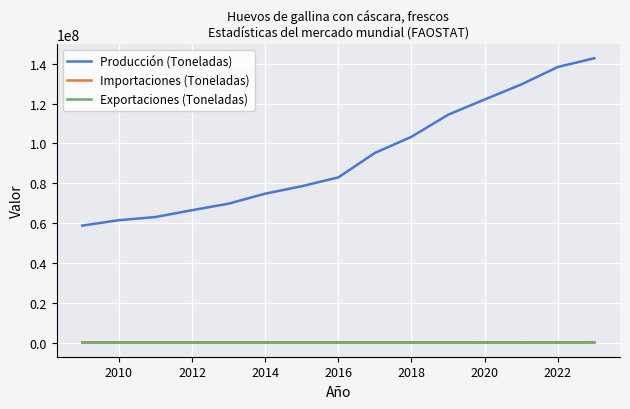

What is the difference between the maximum and minimum values in the Importaciones (Toneladas) series?

314.0